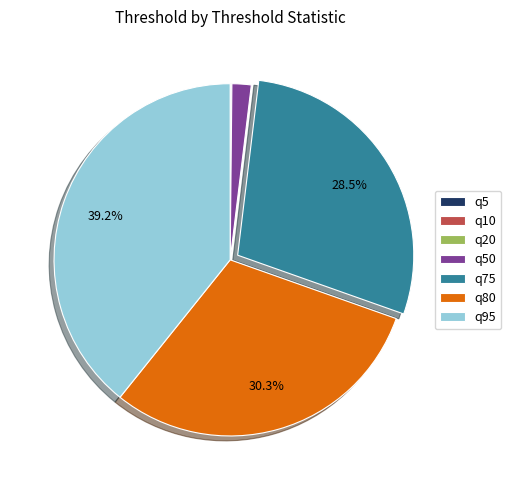

Does any single category account for the majority?

No